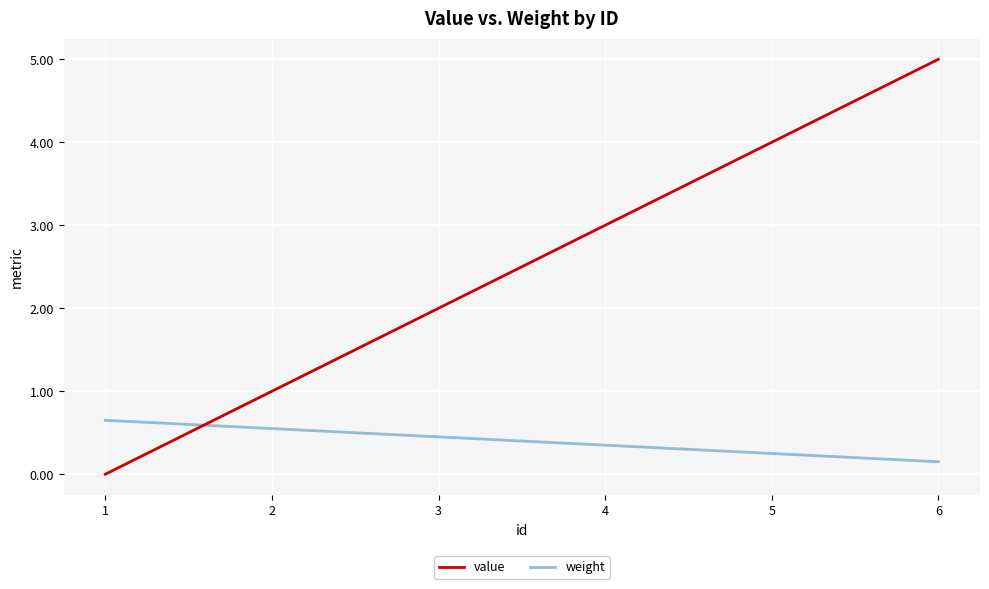

The value of value at 4 is 4.4. True or false?

False